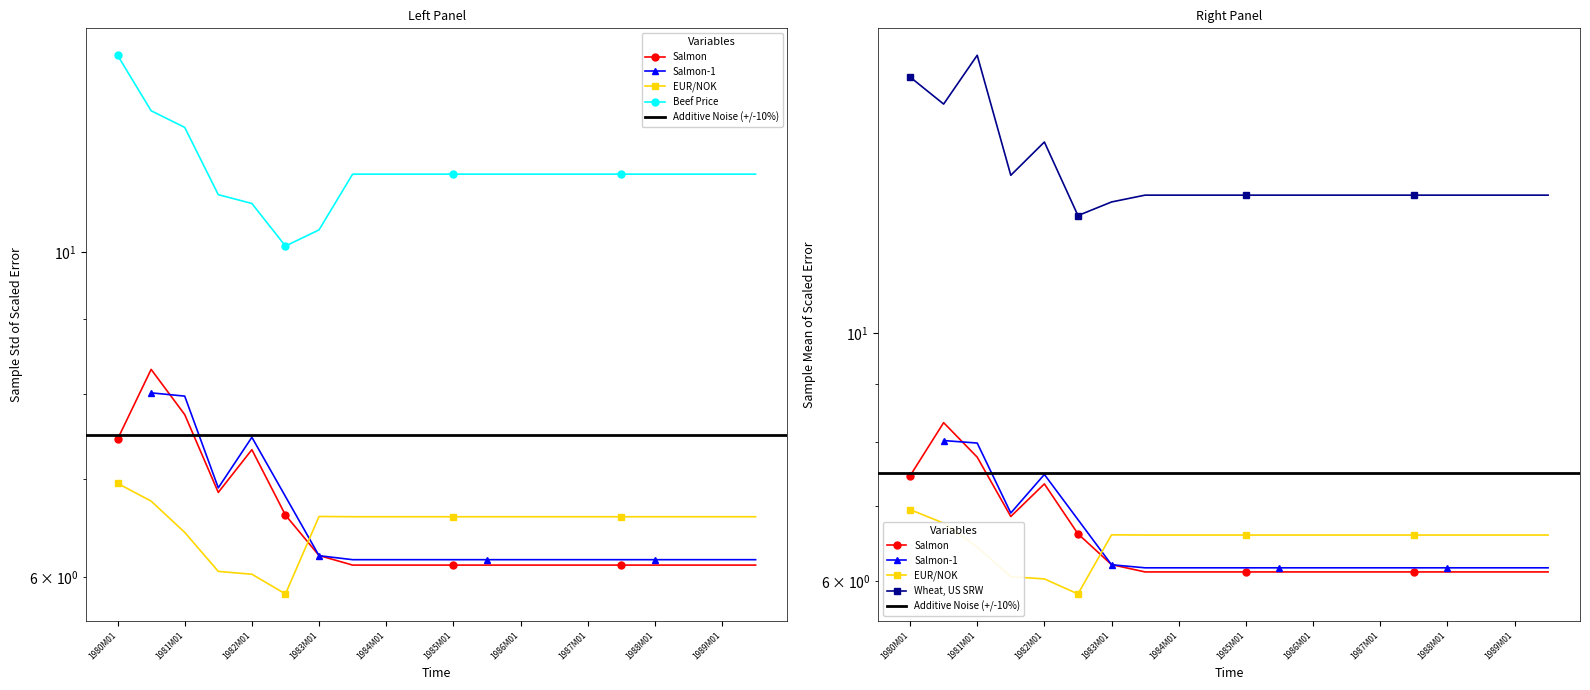

What value does the Salmon series have at 1981M01?

7.7